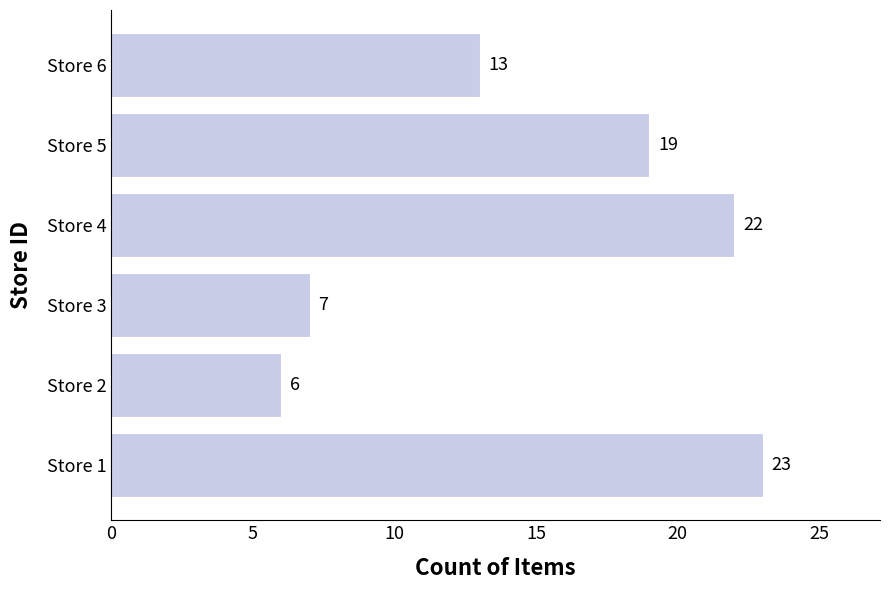

The value at Store 1 is 23. True or false?

True